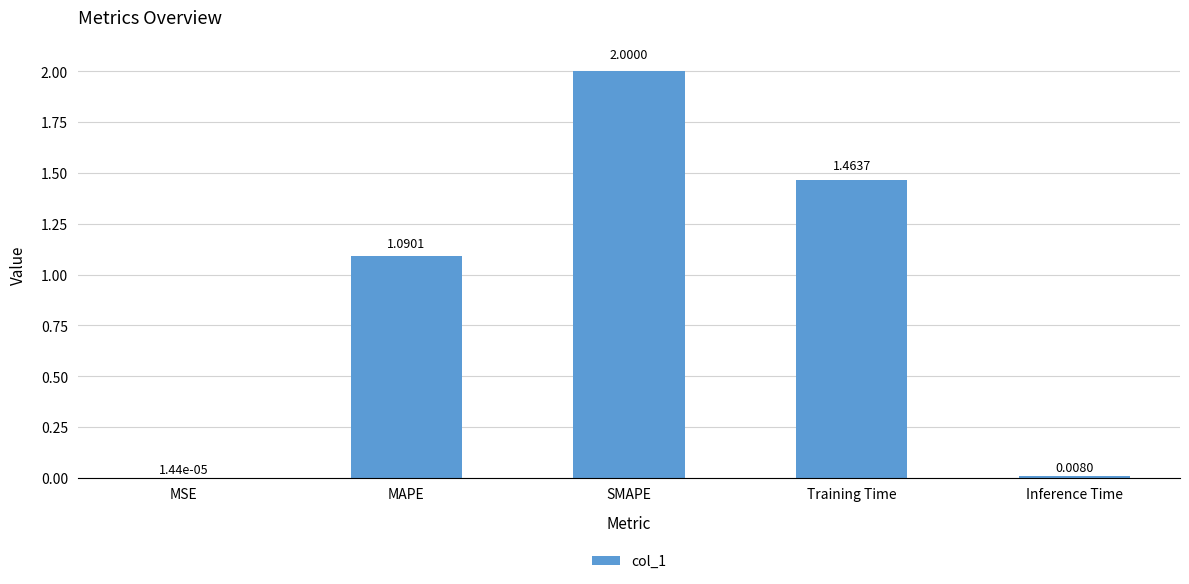

Is it true that the value at MAPE is 0.3?

False